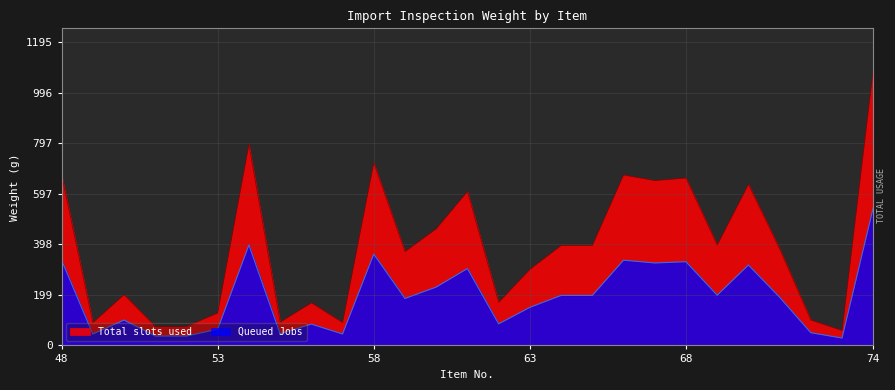

At which category is the sum across all series the highest?

74